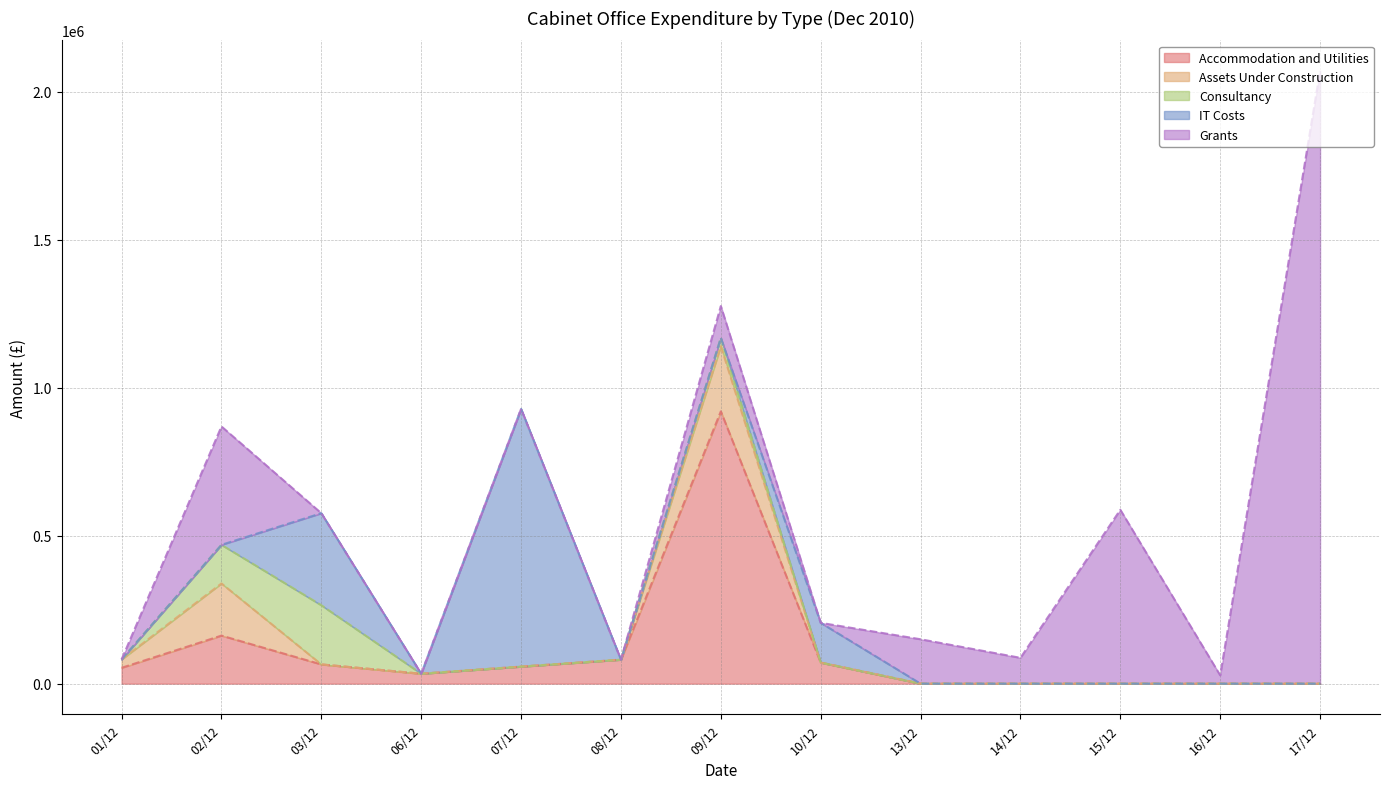

At which label does IT Costs reach its minimum?

01/12